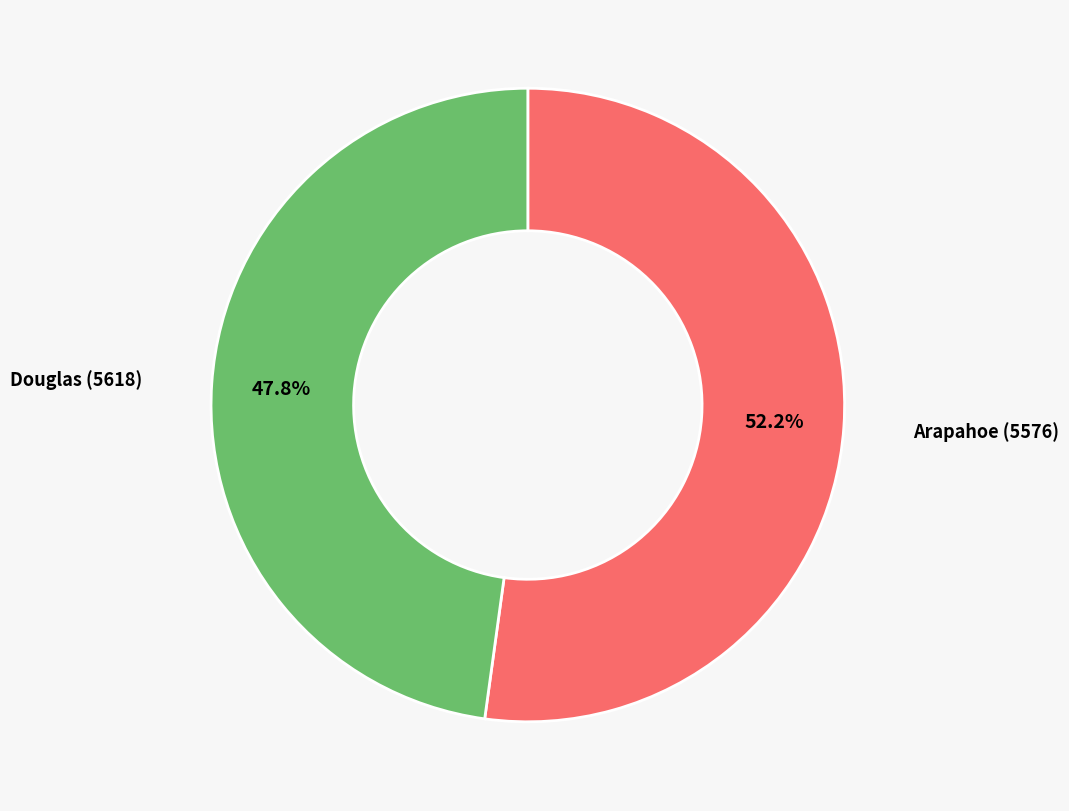

What is the smallest slice in the pie chart?

Douglas (5618)